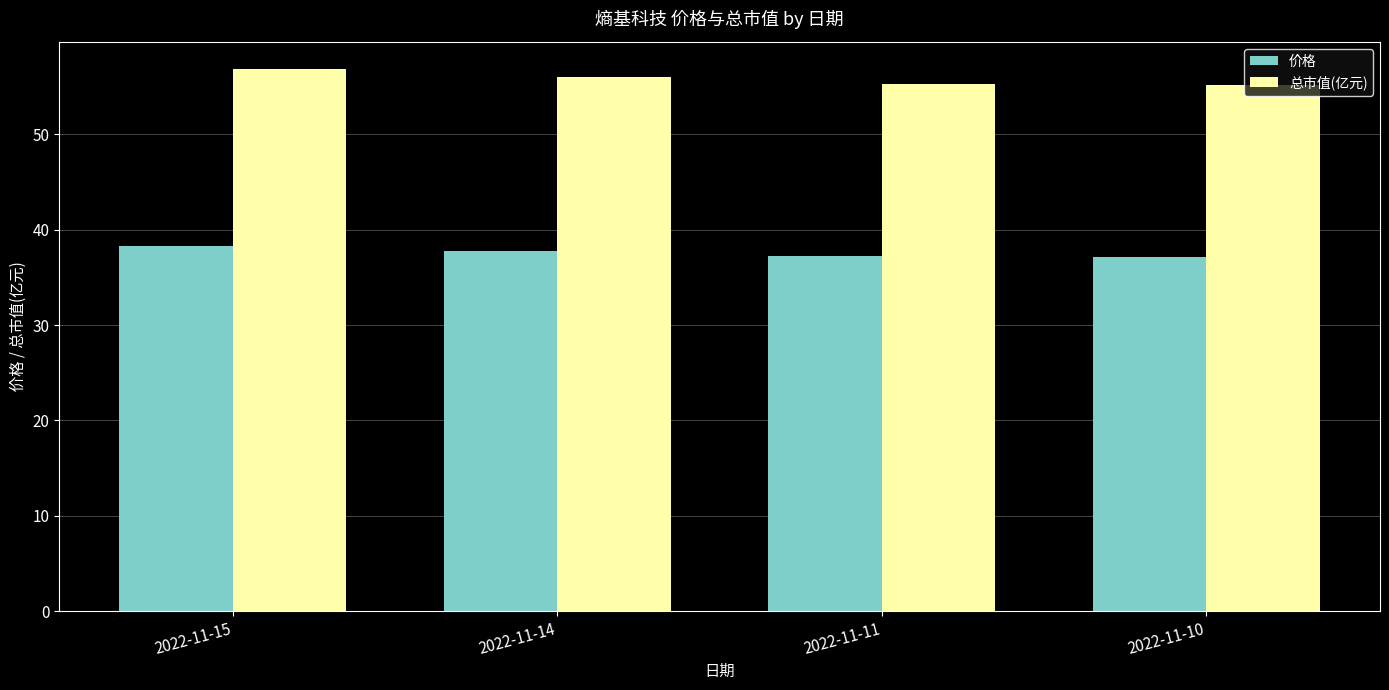

Rank the series at 2022-11-11 from highest to lowest value.

总市值(亿元), 价格